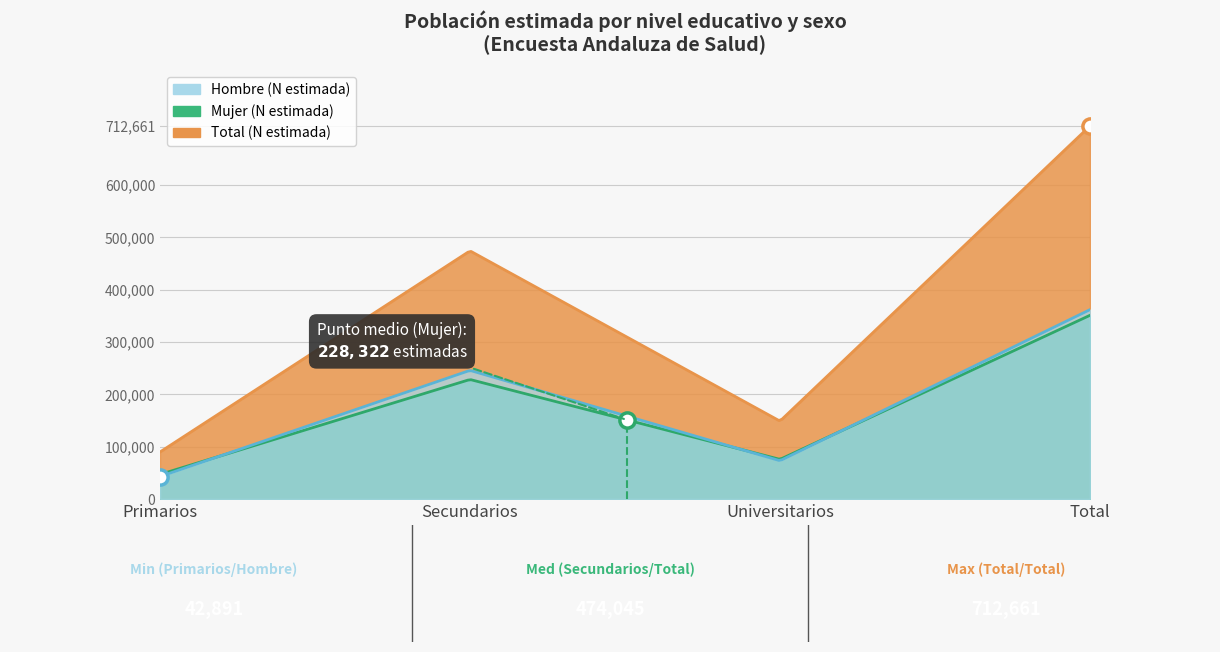

At how many categories does at least one series exceed 283574?

2